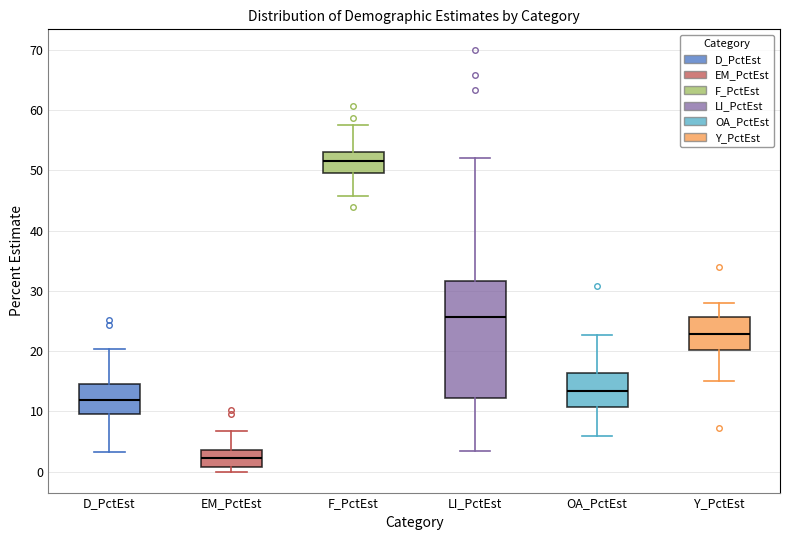

Reading left to right, read every box against the y-axis: the position of its median line, the range the box covers, and the ends of its whiskers. The values are not printed on the chart, so give them approximately, as read against the axis.

D_PctEst: median 12, box 10 to 15, whiskers 3 to 20
EM_PctEst: median 2, box 1 to 4, whiskers 0 to 7
F_PctEst: median 52, box 50 to 53, whiskers 46 to 58
LI_PctEst: median 26, box 12 to 32, whiskers 3 to 52
OA_PctEst: median 13, box 11 to 16, whiskers 6 to 23
Y_PctEst: median 23, box 20 to 26, whiskers 15 to 28